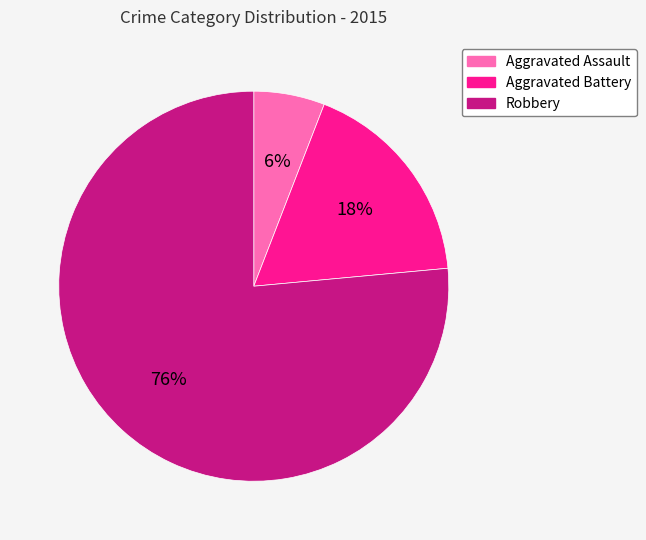

Is there any slice that represents more than half of the pie?

Yes